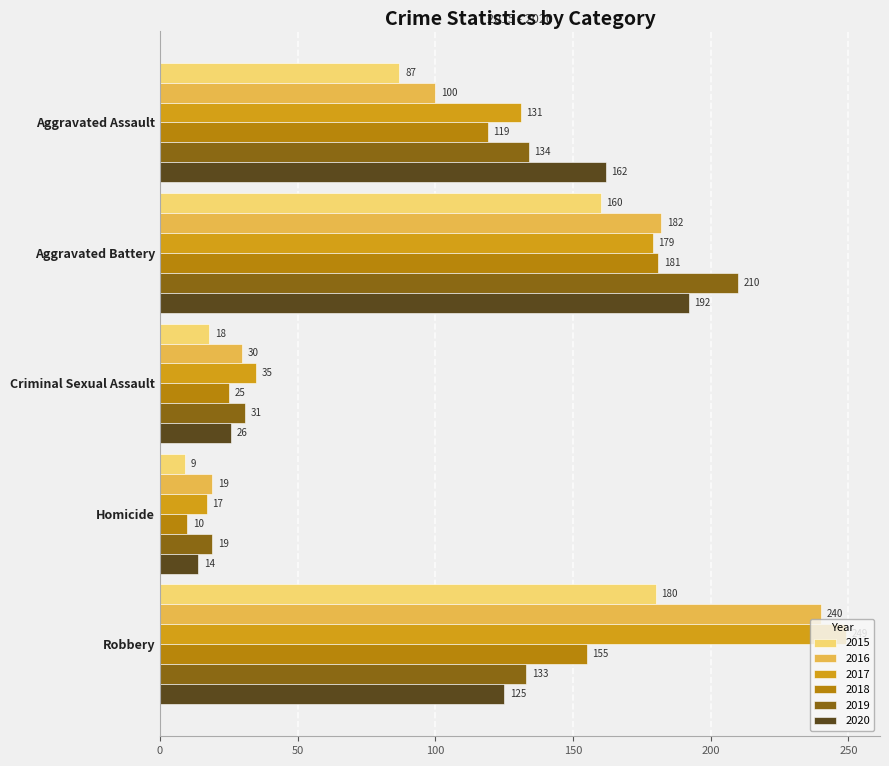

What is the difference between the maximum and second lowest values in the 2018 series?

156